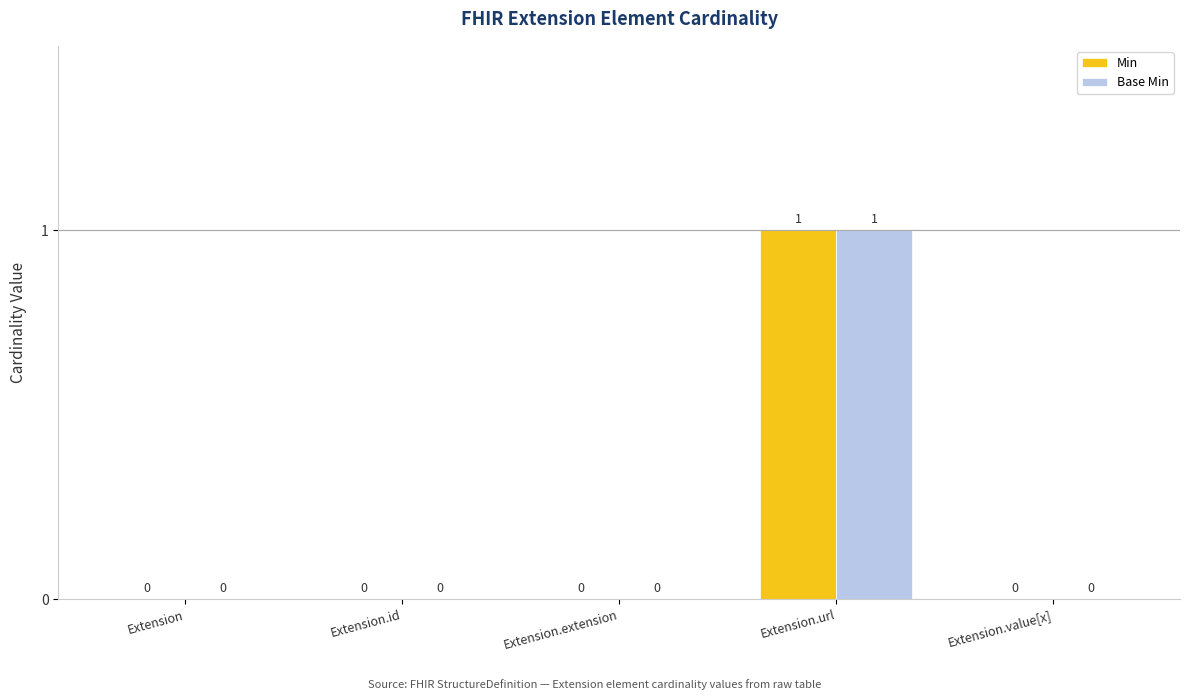

Reading right to left, extract all data points from this chart.

Min: 0	1	0	0	0
Base Min: 0	1	0	0	0